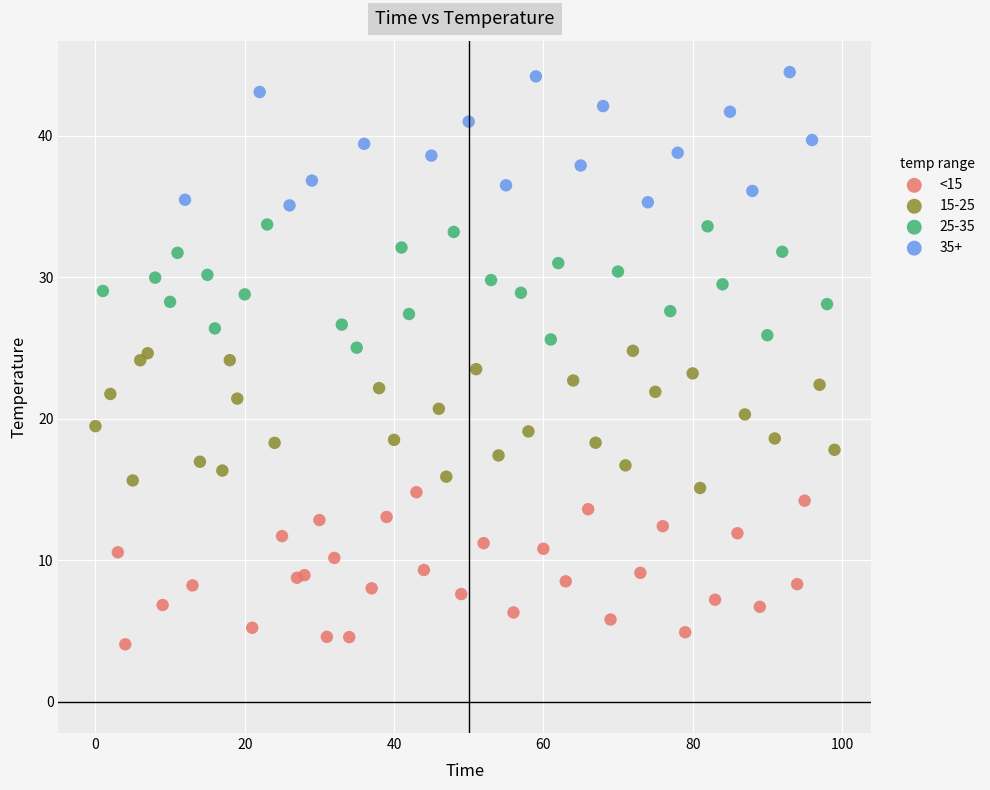

Which series reaches the minimum Y coordinate?

<15